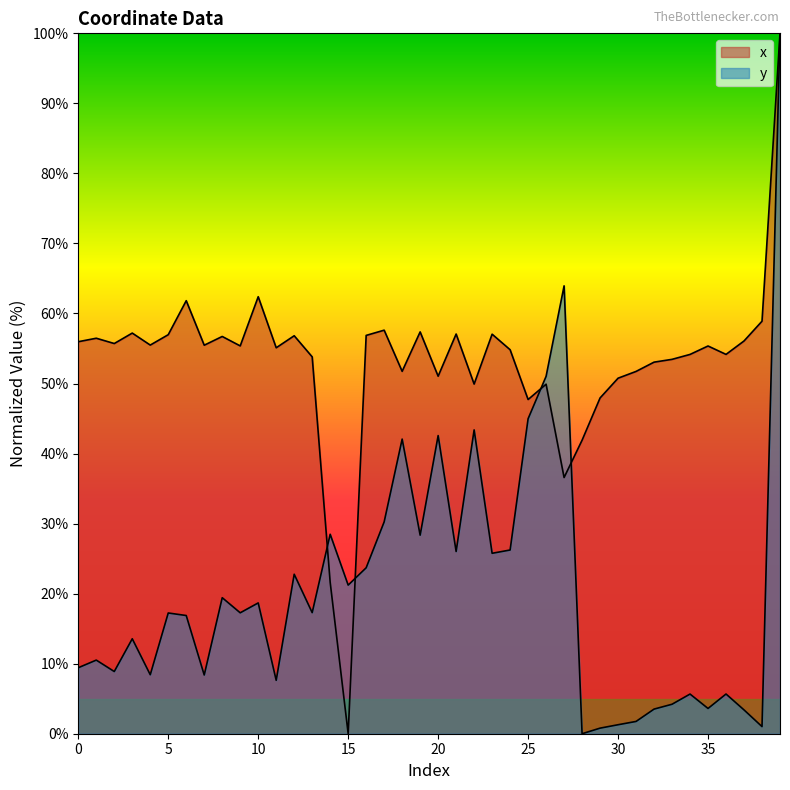

What is the value of the y point at the 15th from the left?

28.5